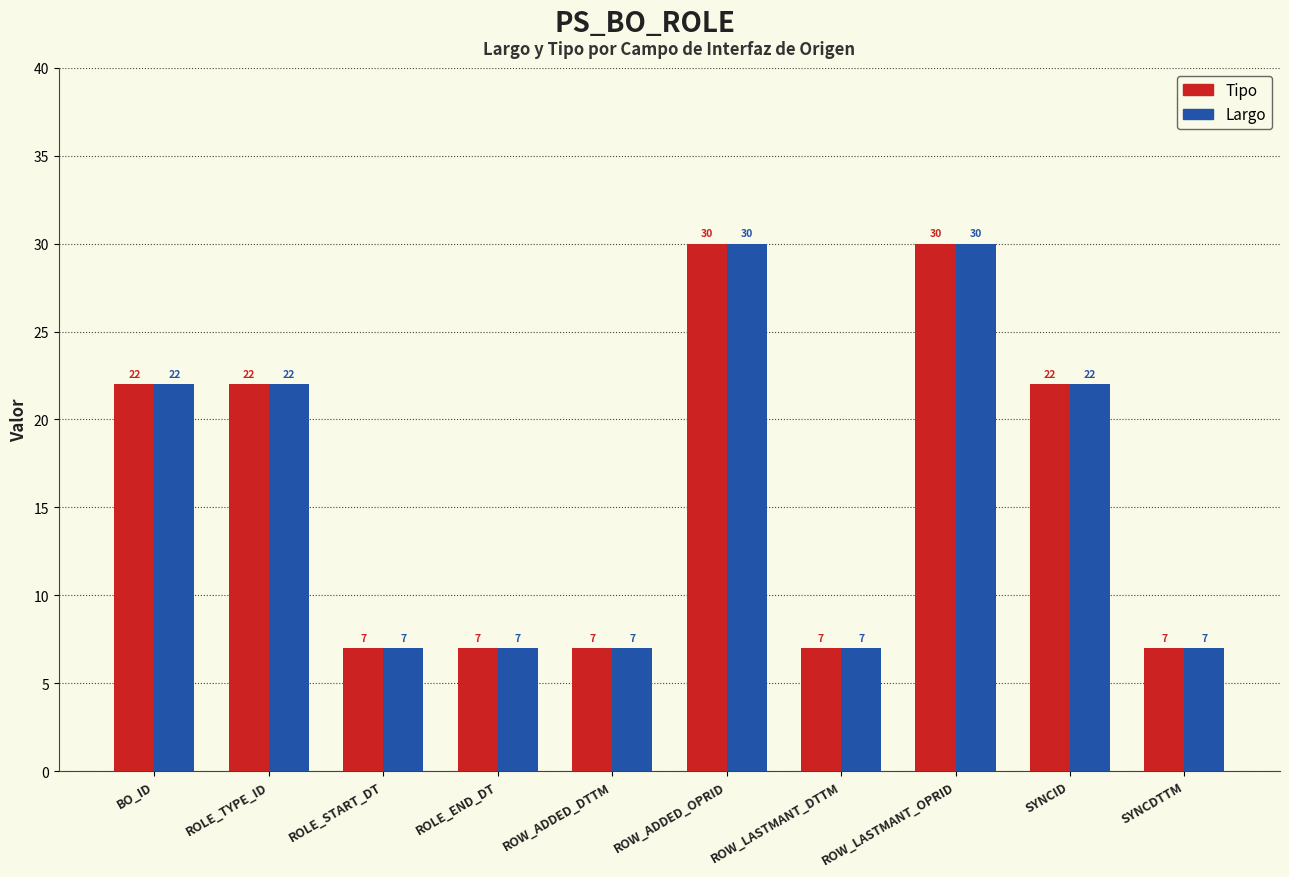

What are all the series names shown in the legend?

Tipo, Largo